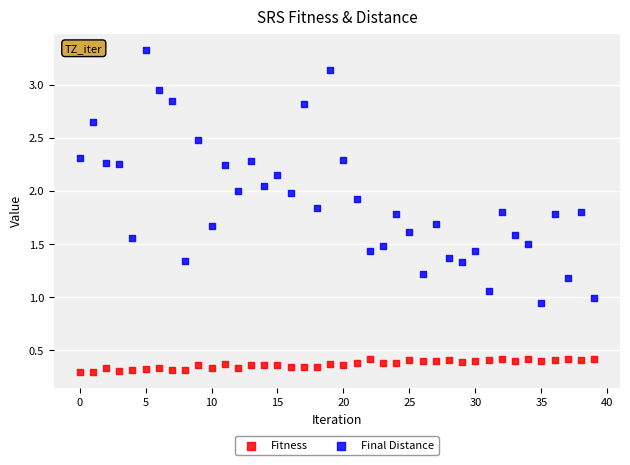

Which series reaches the maximum Y coordinate?

Final Distance